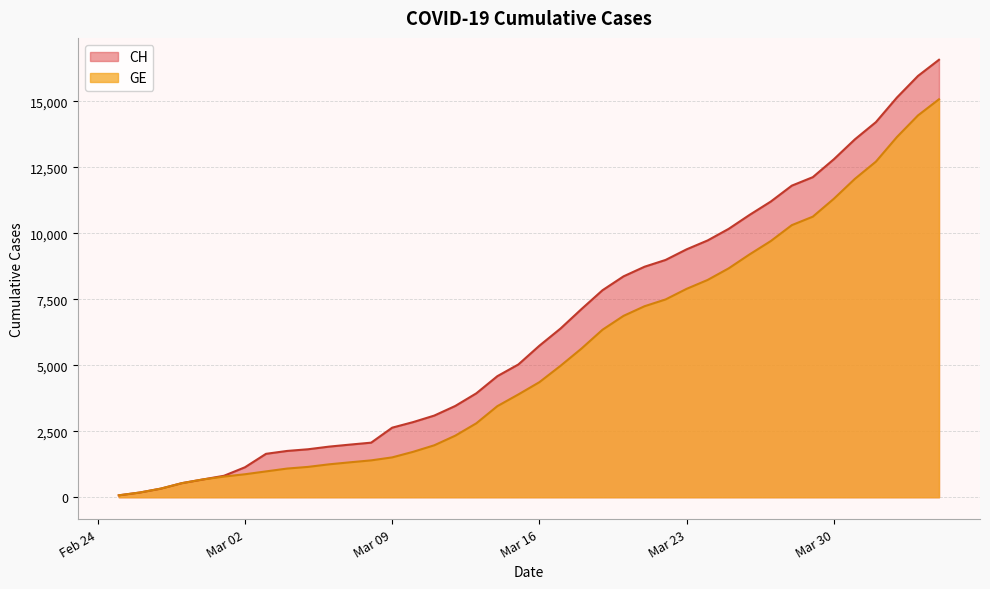

Is the value of GE at 2020-03-29 greater than the value of CH at 2020-03-19?

Yes